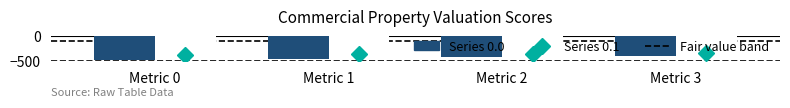

Which series has the largest total across all categories?

Series 0.1